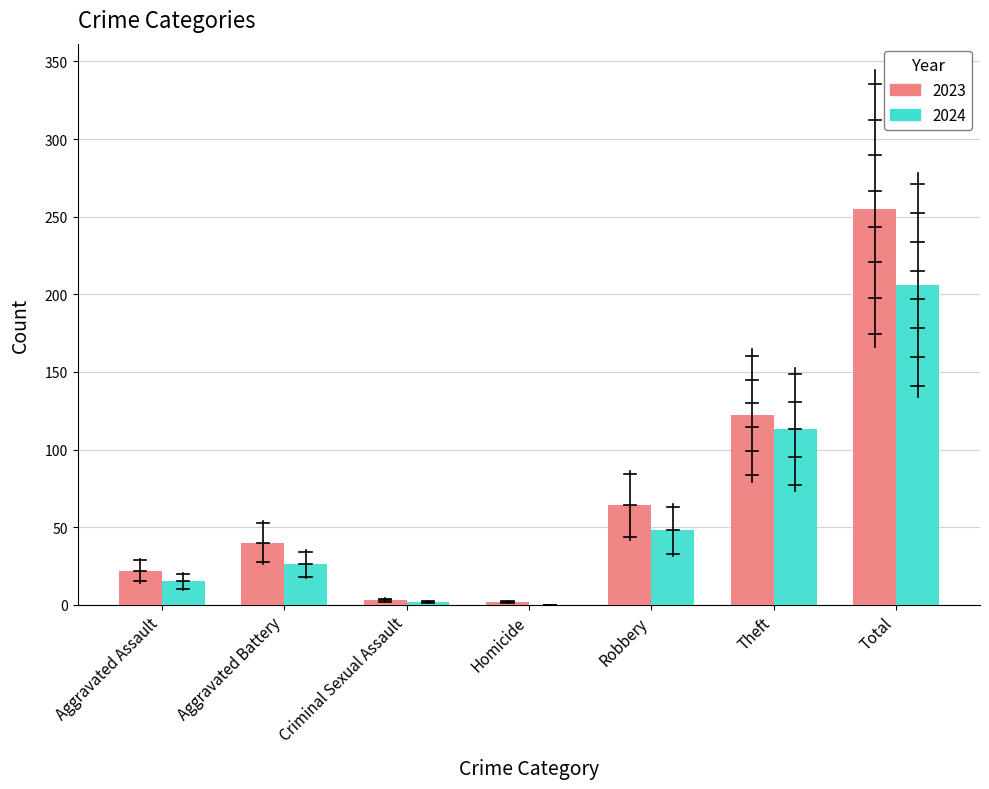

What is the approximate value of 2023 at Aggravated Assault, to the nearest 5?

20